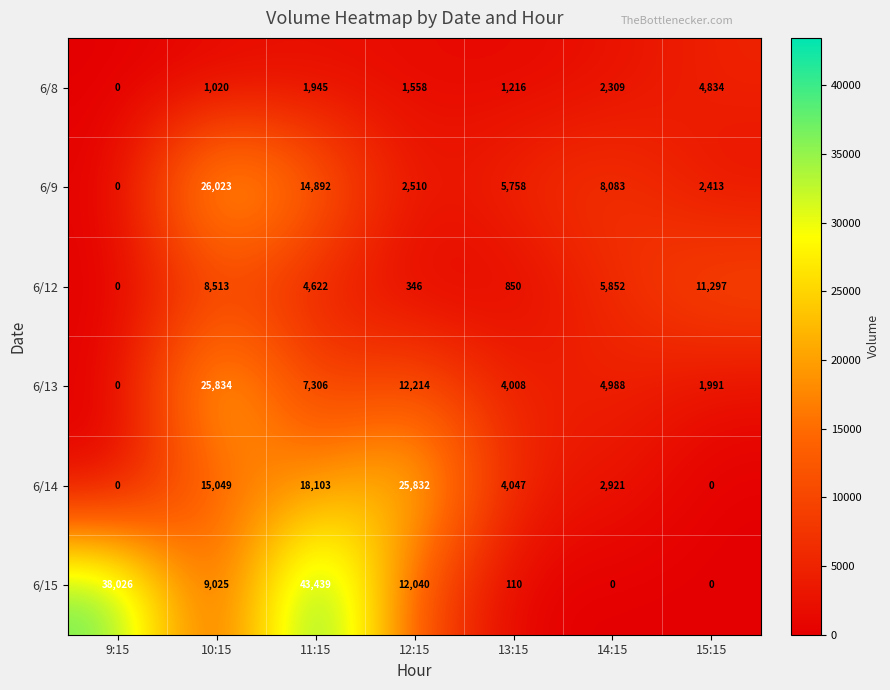

How many data points does each series have?

7